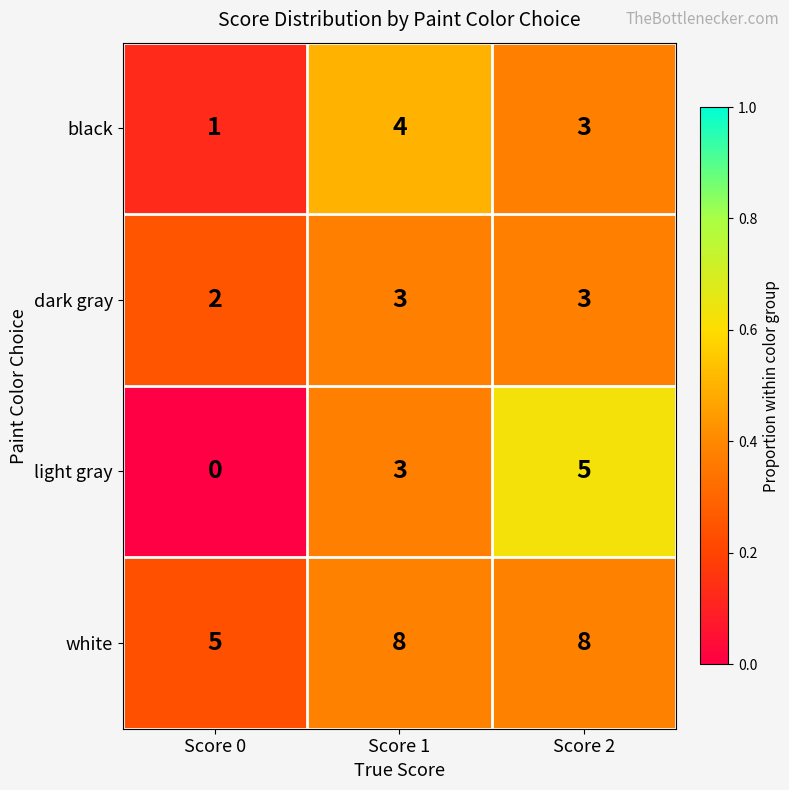

Which series has the largest total across all categories?

white